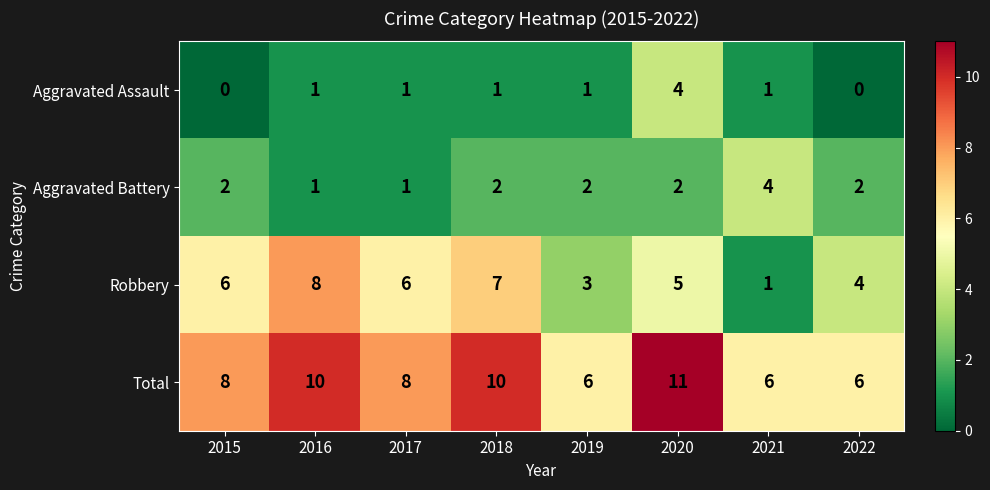

How many values in the Aggravated Battery series are below 2?

2